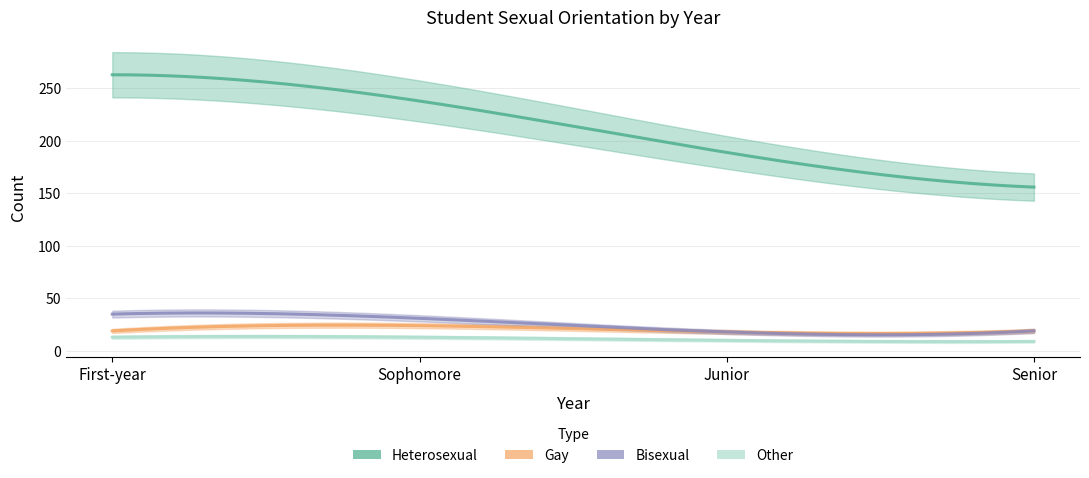

What is the lowest value of the Bisexual series?

18